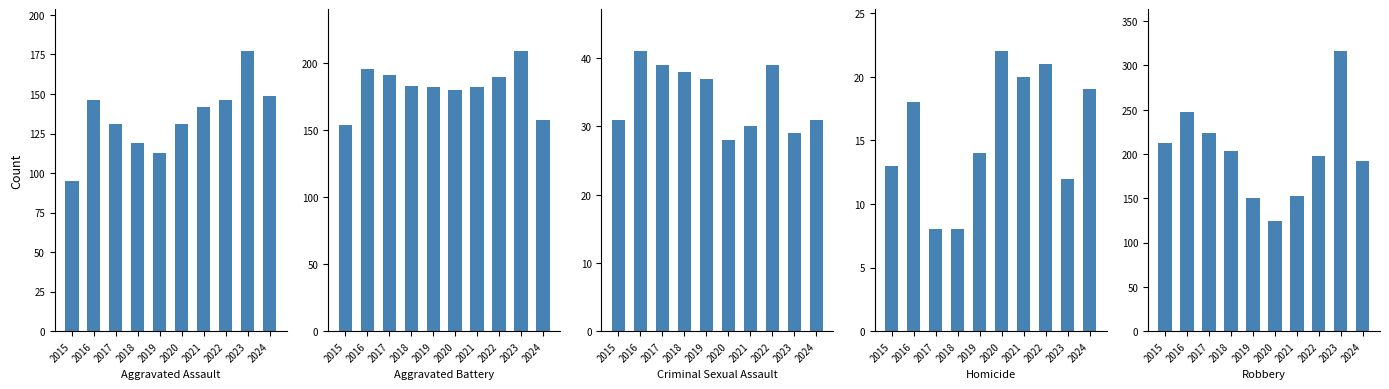

At which category is the sum across all series the highest?

2023